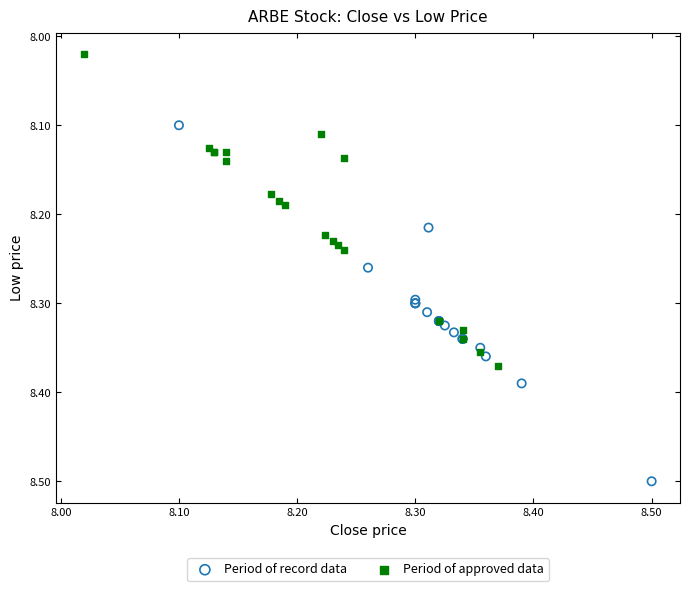

Which series contains the highest Y value?

Period of record data